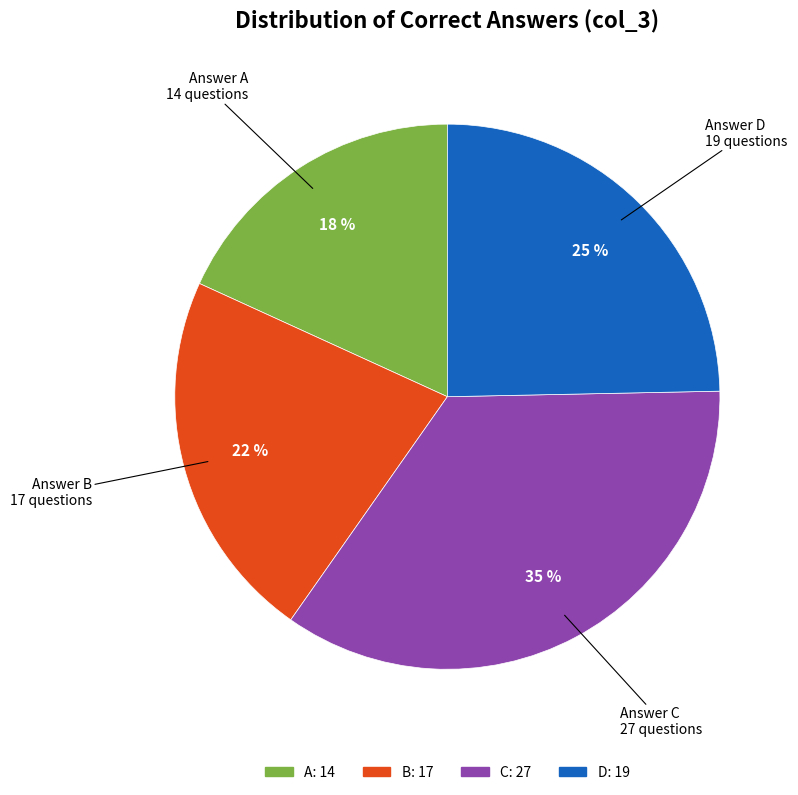

To the nearest percent, what portion does D represent?

25%